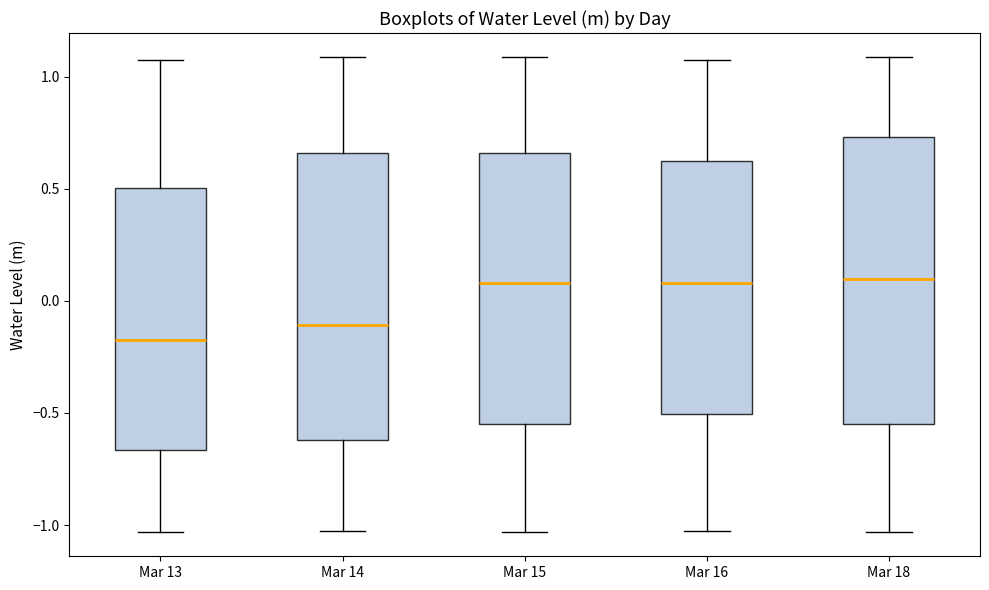

Reading left to right, transcribe this box plot: for each box, give where its median line is, the range the box spans, and where its two whiskers end, as read against the y-axis. The values are not printed on the chart, so give them approximately, as read against the axis.

Mar 13: median -0.15, box -0.65 to 0.50, whiskers -1.05 to 1.05
Mar 14: median -0.10, box -0.60 to 0.65, whiskers -1.05 to 1.10
Mar 15: median 0.10, box -0.55 to 0.65, whiskers -1.05 to 1.10
Mar 16: median 0.10, box -0.50 to 0.65, whiskers -1.05 to 1.05
Mar 18: median 0.10, box -0.55 to 0.75, whiskers -1.05 to 1.10